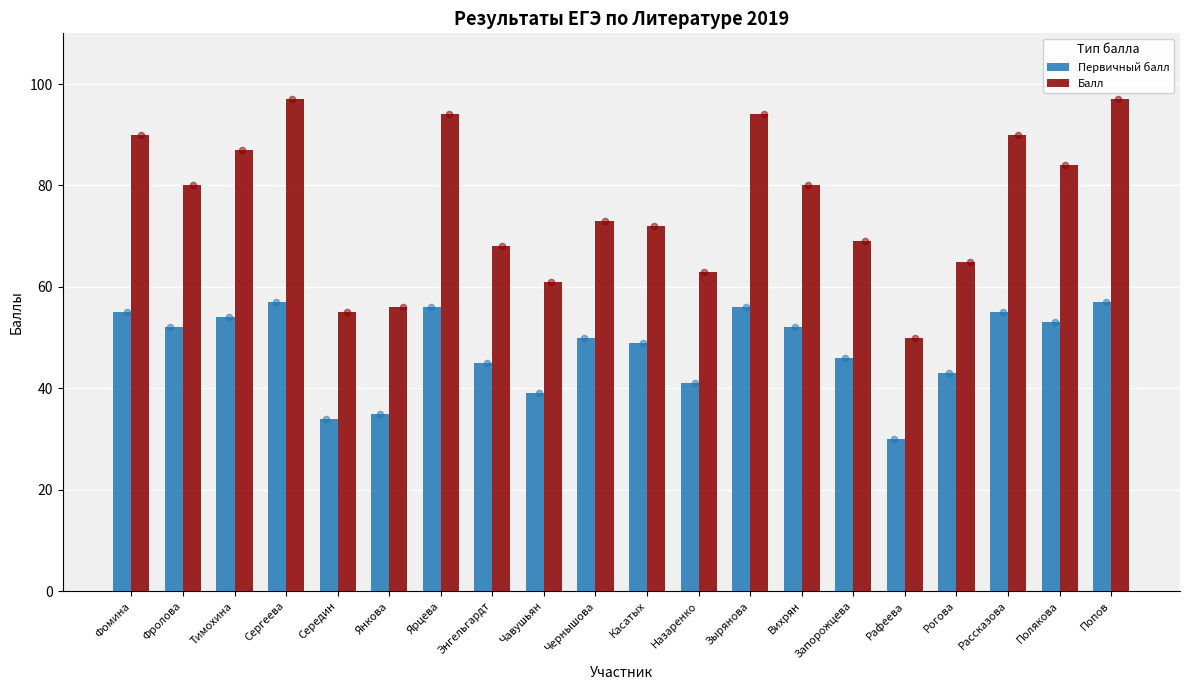

Which series reaches the maximum Y coordinate?

Балл